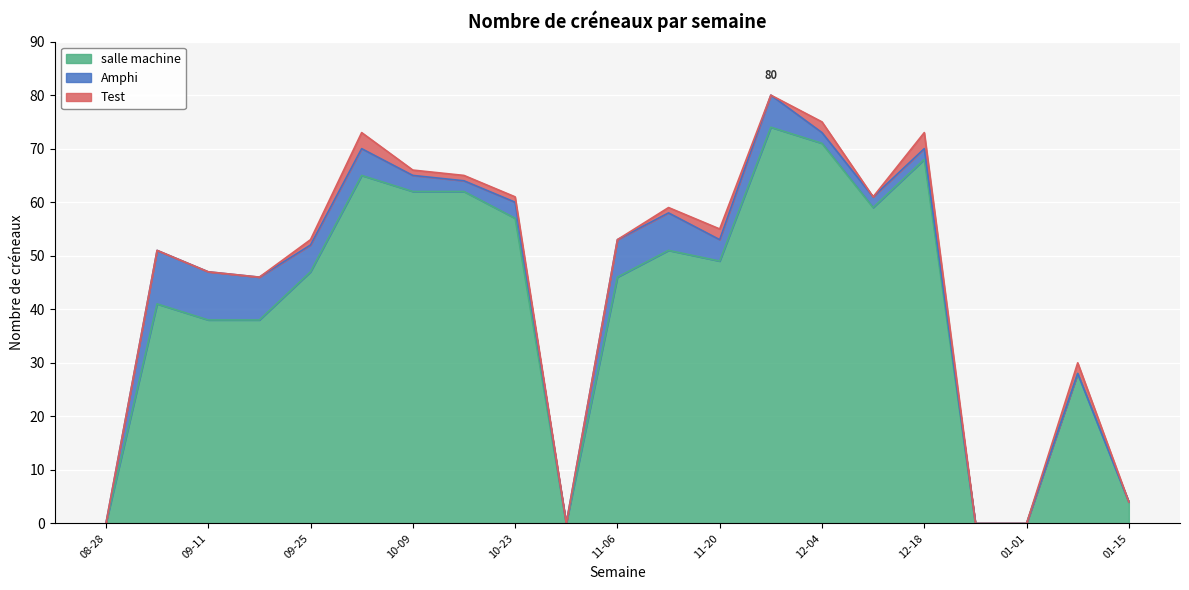

True or false: Amphi has more than 2 interior local peaks.

True